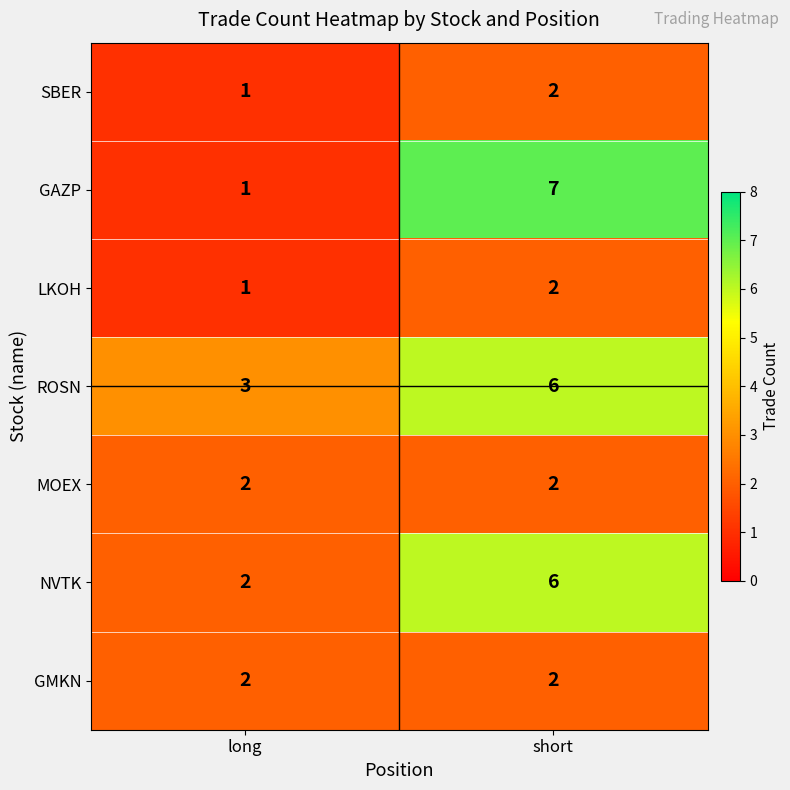

What is the difference between the maximum and minimum values in the ROSN series?

3